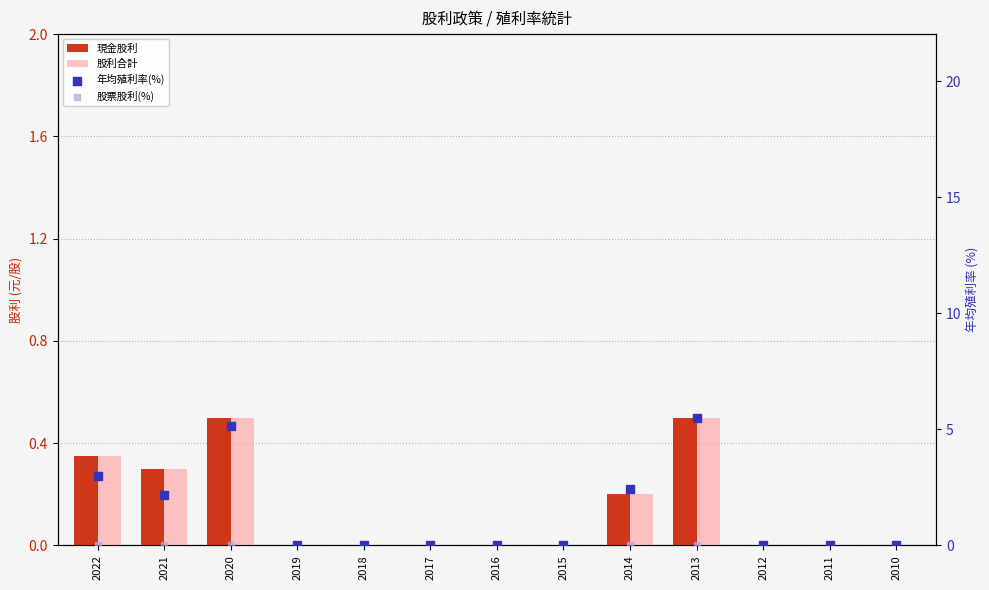

At which category is the sum across all series the highest?

2013